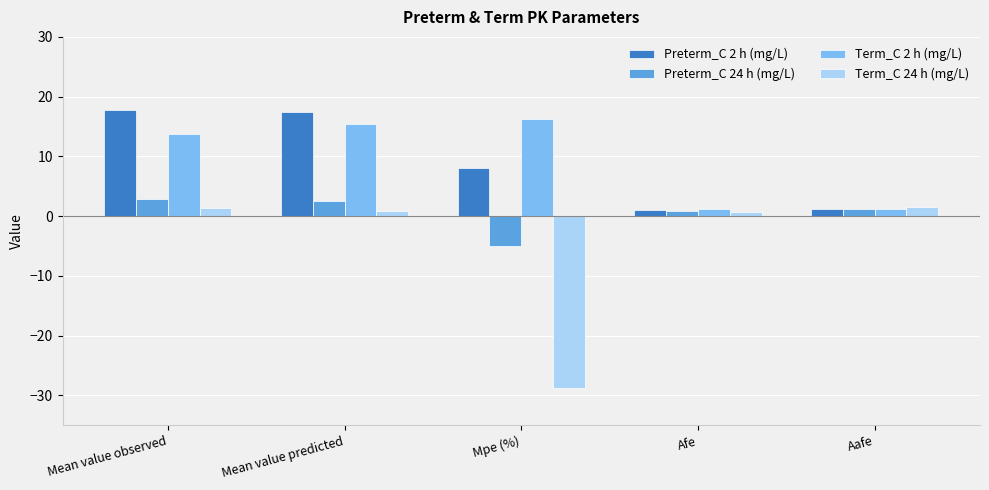

What is the difference between the Preterm_C 2 h (mg/L) values at Afe and Mean value predicted?

16.4